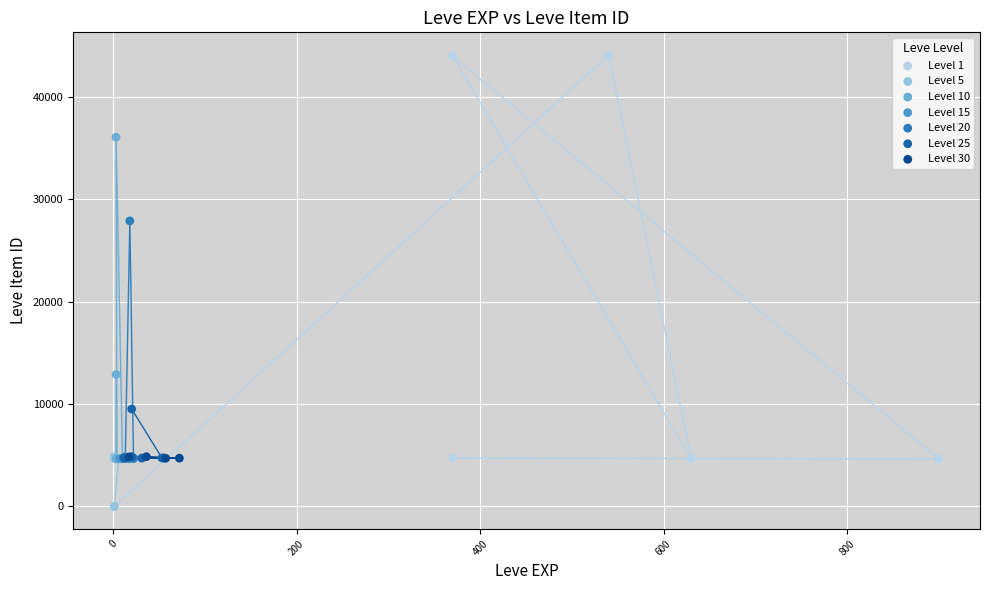

Which series contains the highest Y value?

Level 1